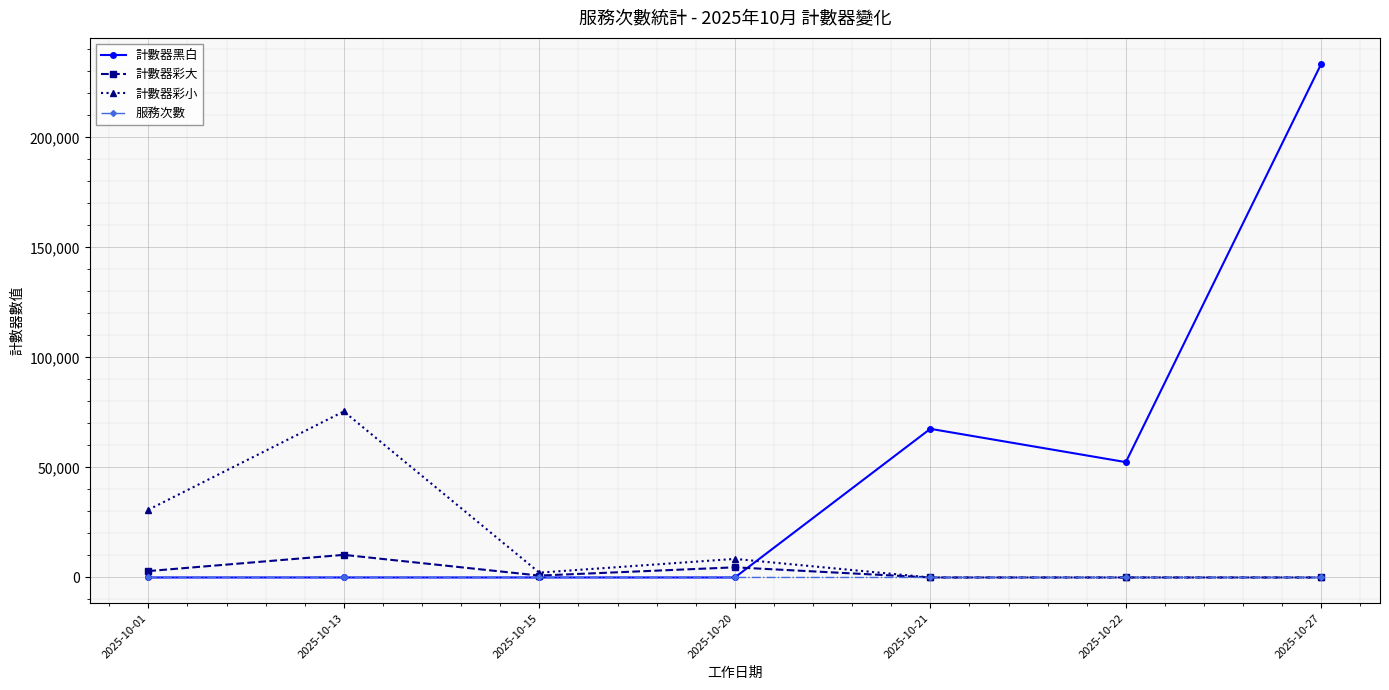

At which category does 計數器彩大 reach its first local peak?

2025-10-13